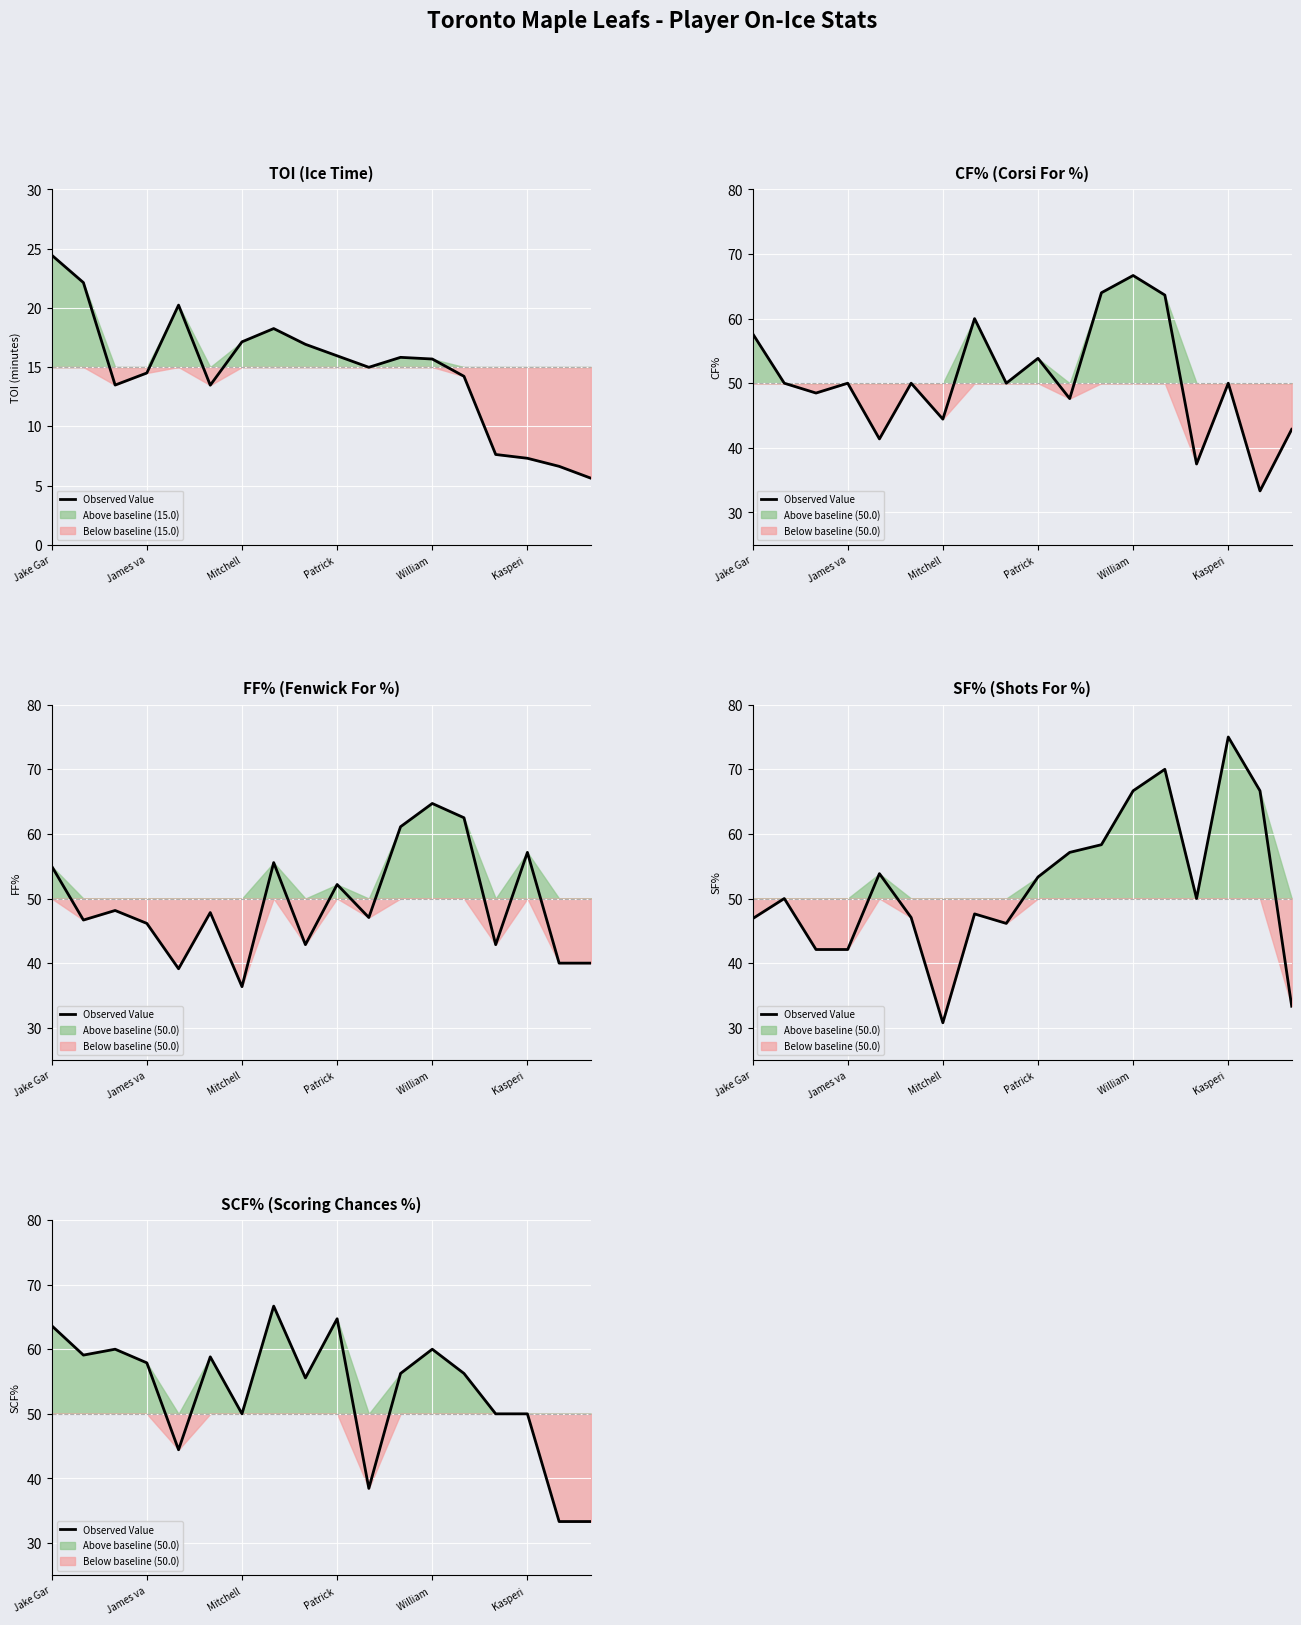

What position from the left is William?

13